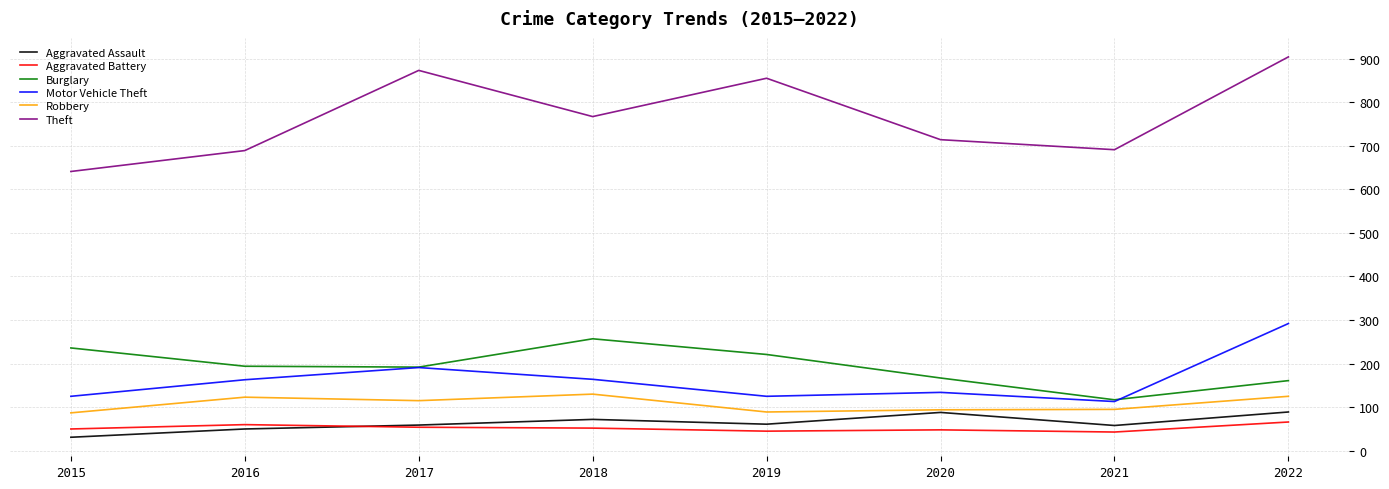

The Robbery series shows 89 at 2019. True or false?

True